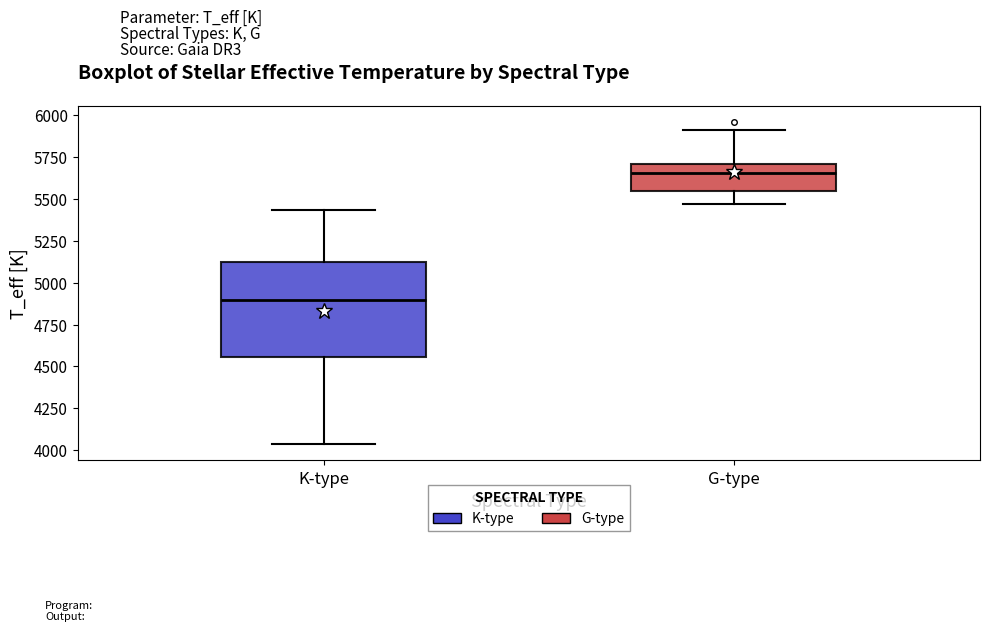

Where is the upper edge of the box for K-type on the y-axis? The values are not printed on the chart, so give them approximately, as read against the axis.

5100